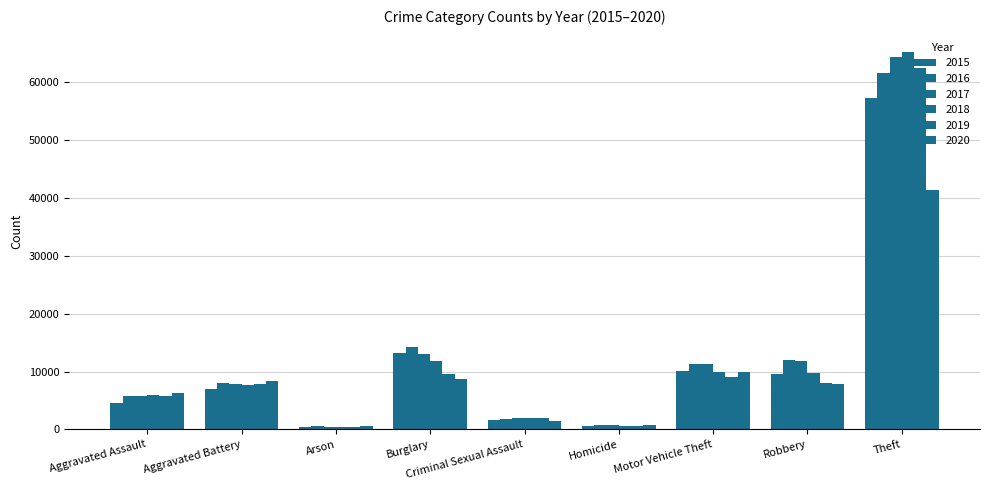

Is it true that 2016 equals 3063 at Robbery?

False